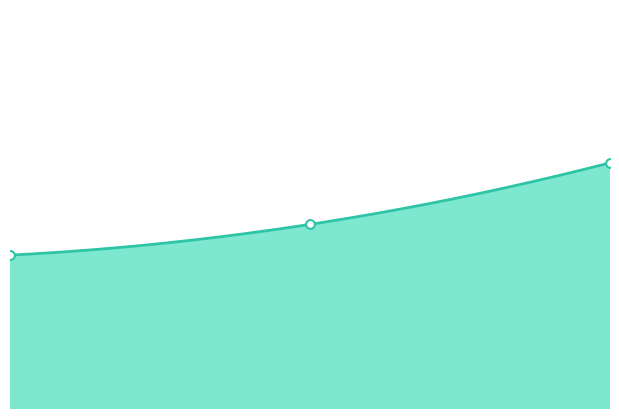

What is the change in value from 1.00 to 2.00?

+2